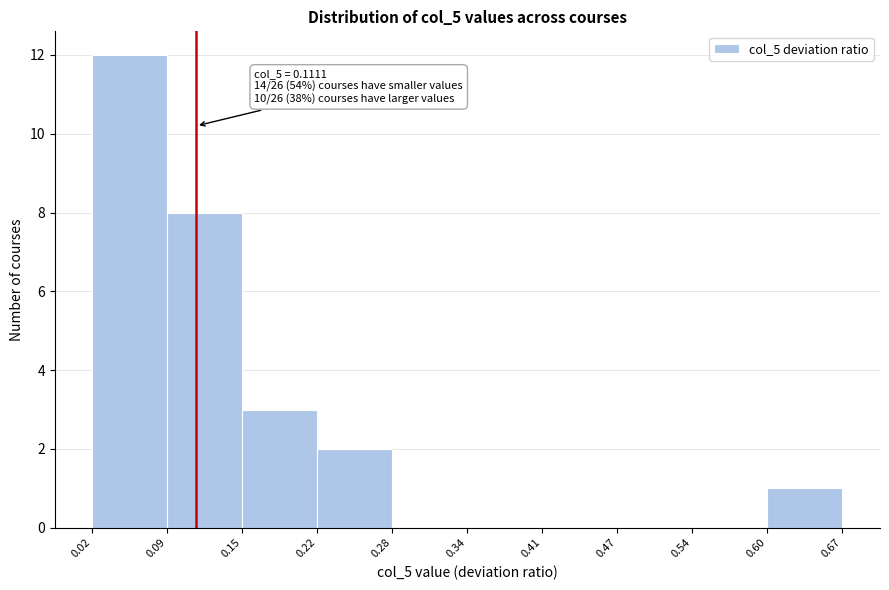

Which range on the x-axis has the tallest bar?

0.02 to 0.09